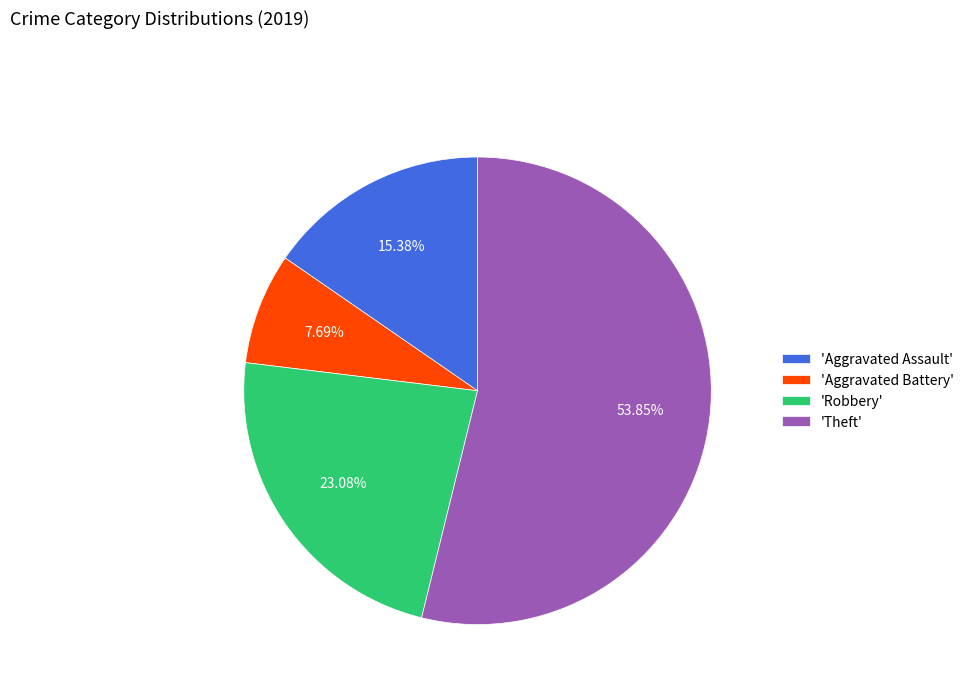

Does any single category account for the majority?

Yes